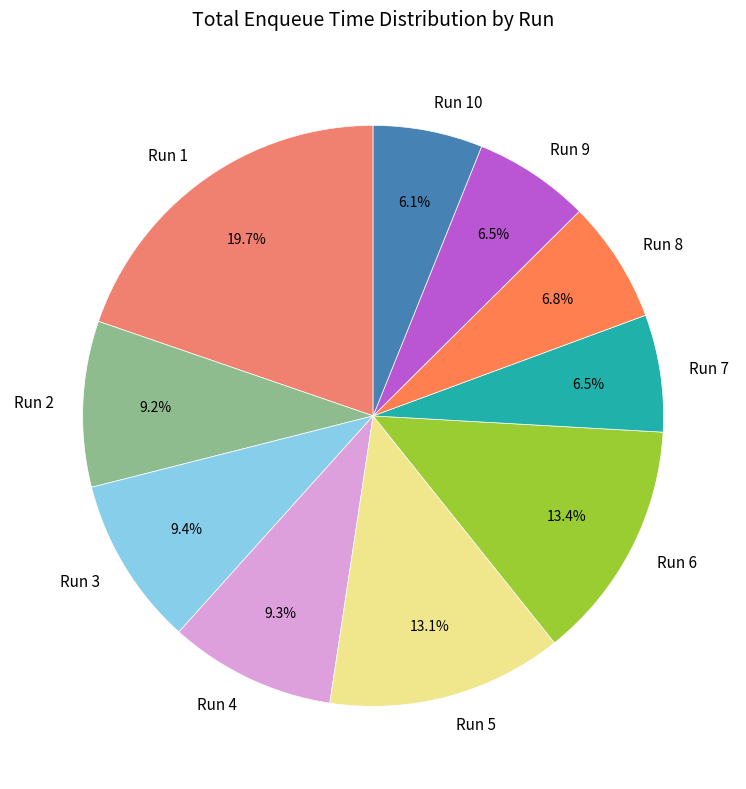

Which has a higher value, Run 9 or Run 2?

Run 2